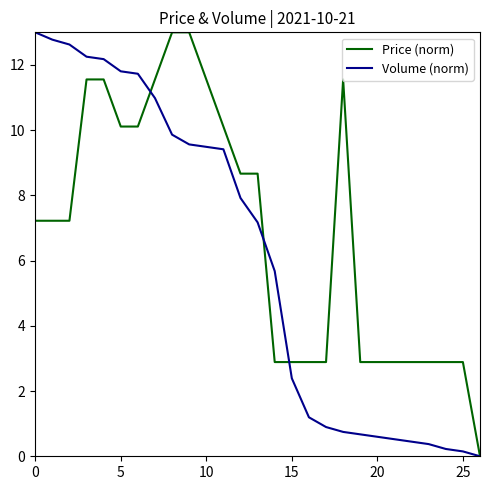

Which series has the largest total across all categories?

Price (norm)